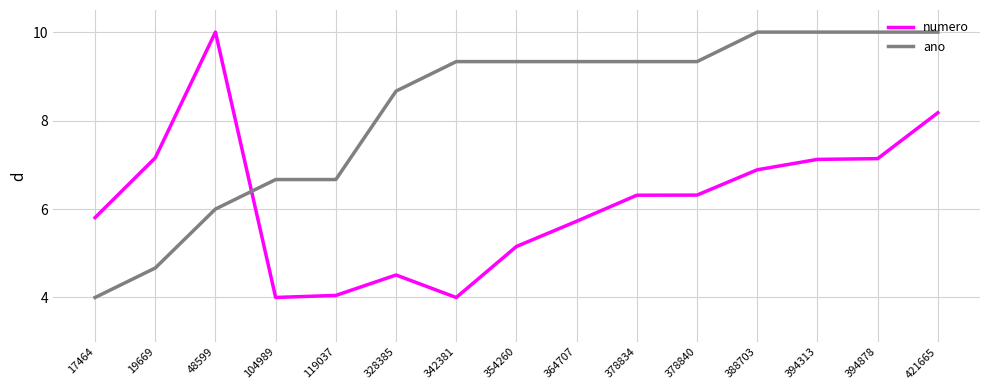

Between which two adjacent categories do ano and numero first intersect?

48599 and 104989